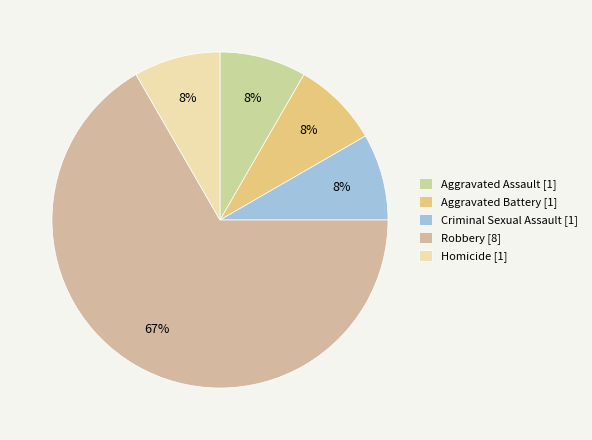

To the nearest percent, what is the difference between the largest and smallest slice percentages?

58%